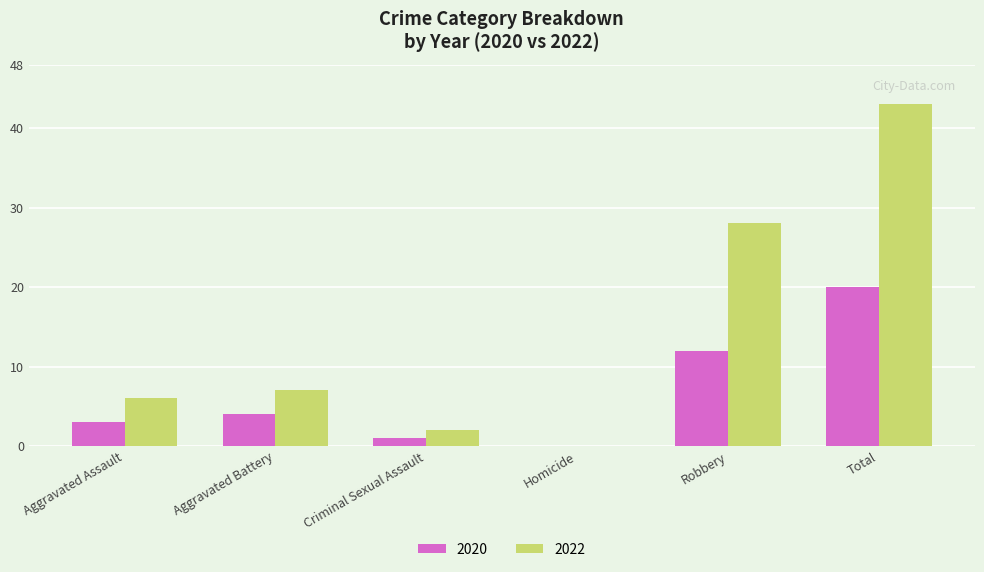

What are all the series names shown in the legend?

2020, 2022